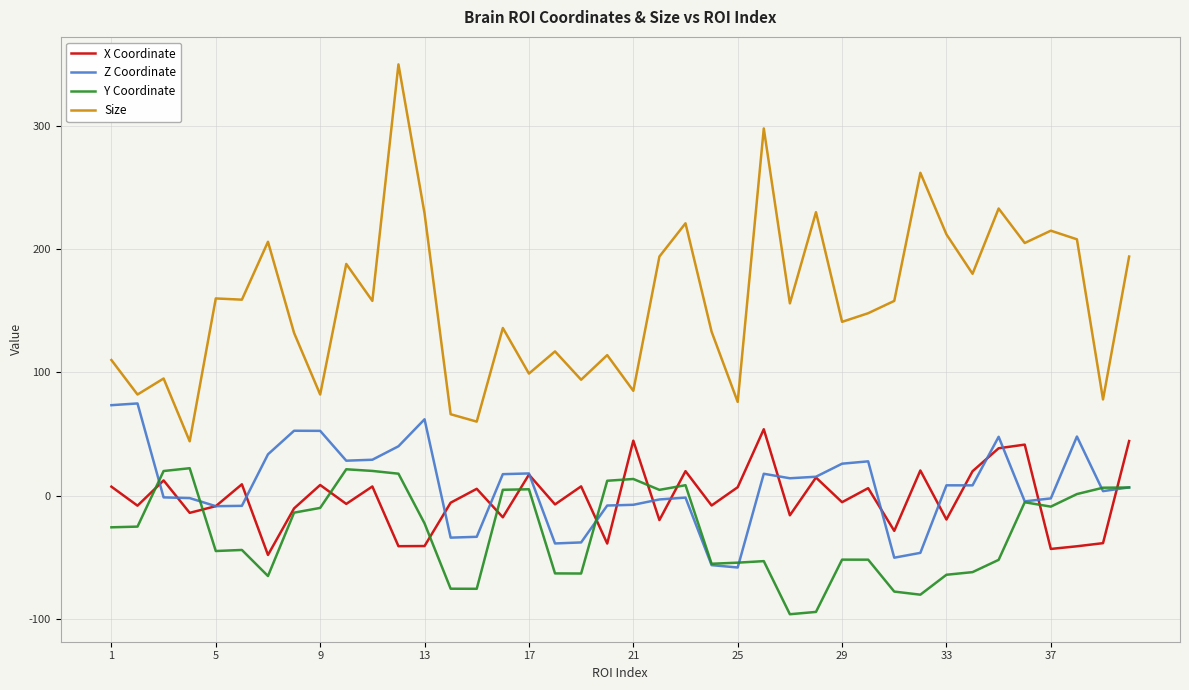

Which series has the widest spread of values?

Size